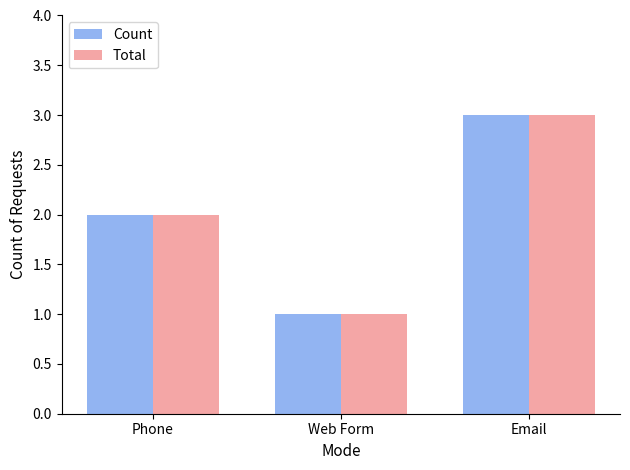

What are all the series names shown in the legend?

Count, Total